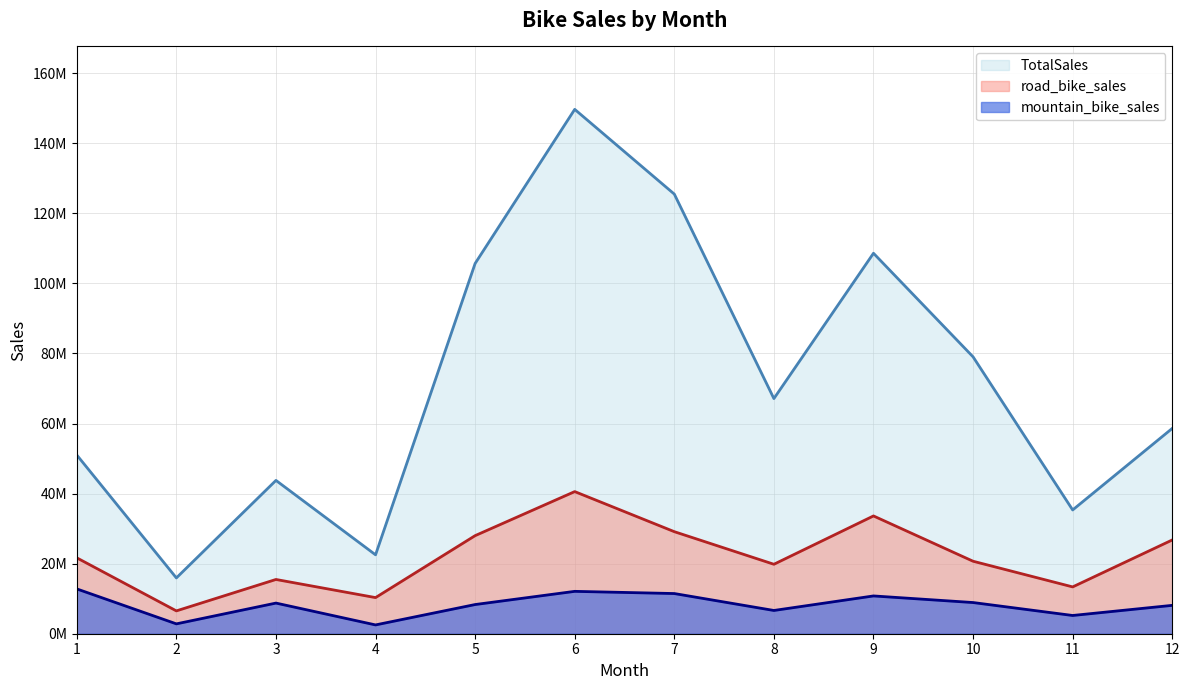

Which series has the largest total across all categories?

TotalSales